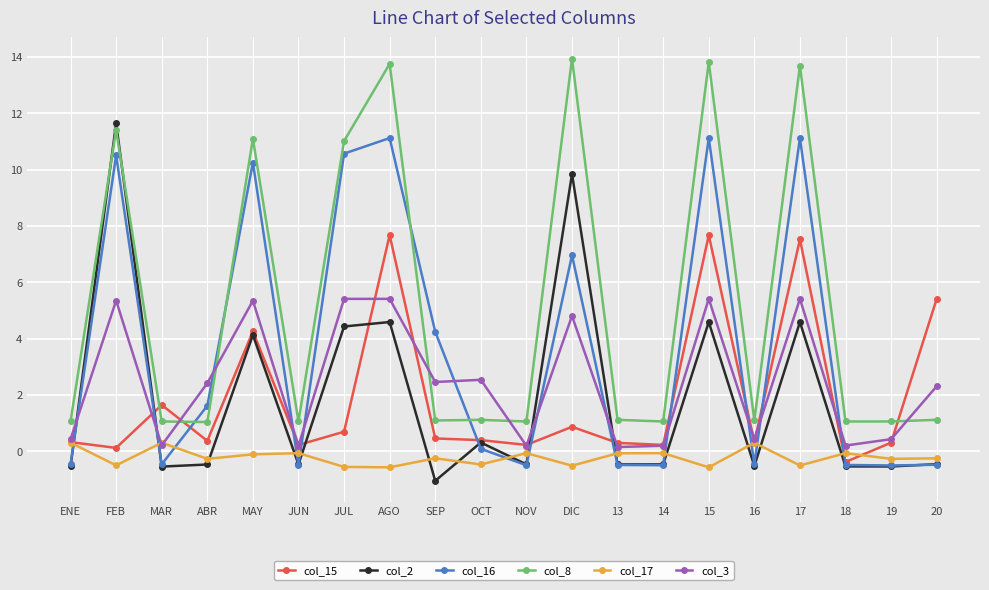

Which series has the largest range (max minus min)?

col_8